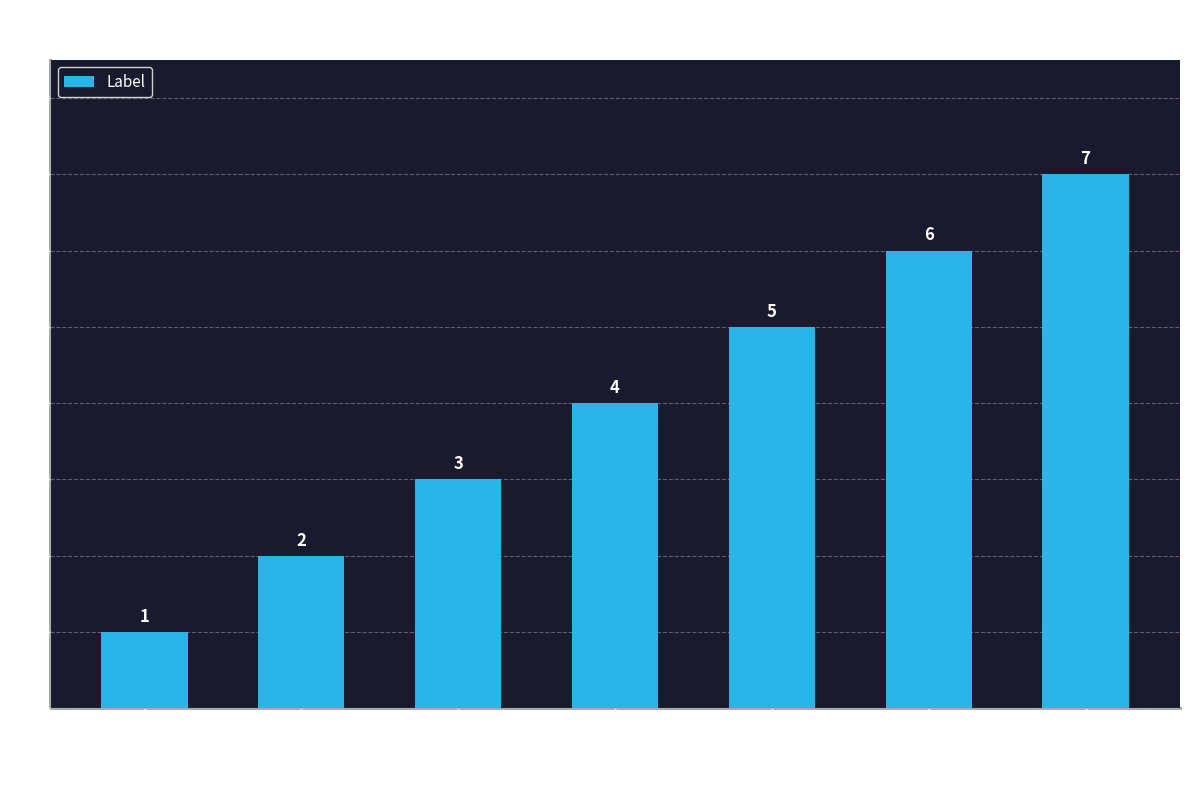

What position from the right is salienceVentralAttention?

4